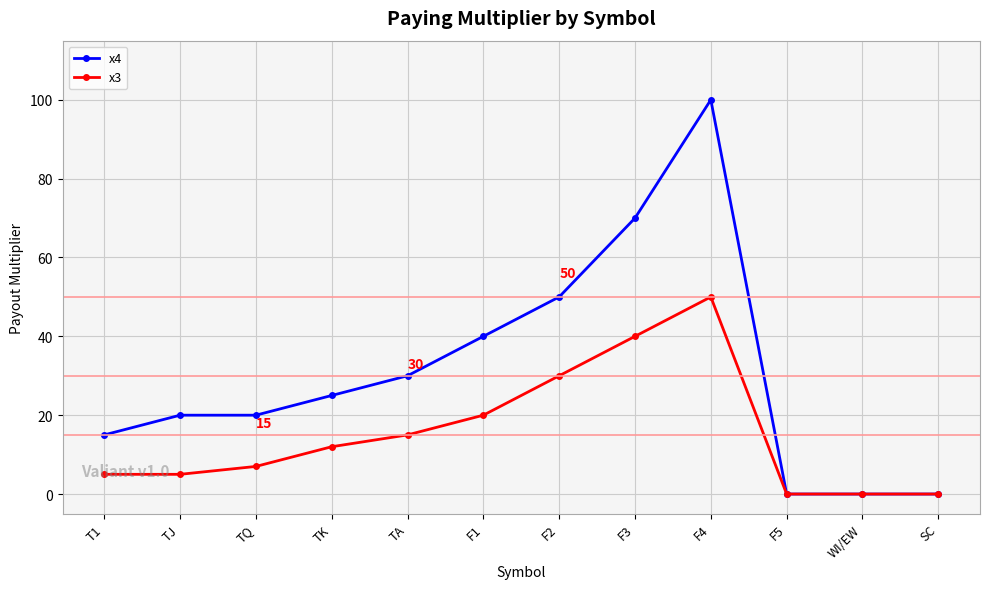

List the series in order of their peak value, lowest first.

x3, x4